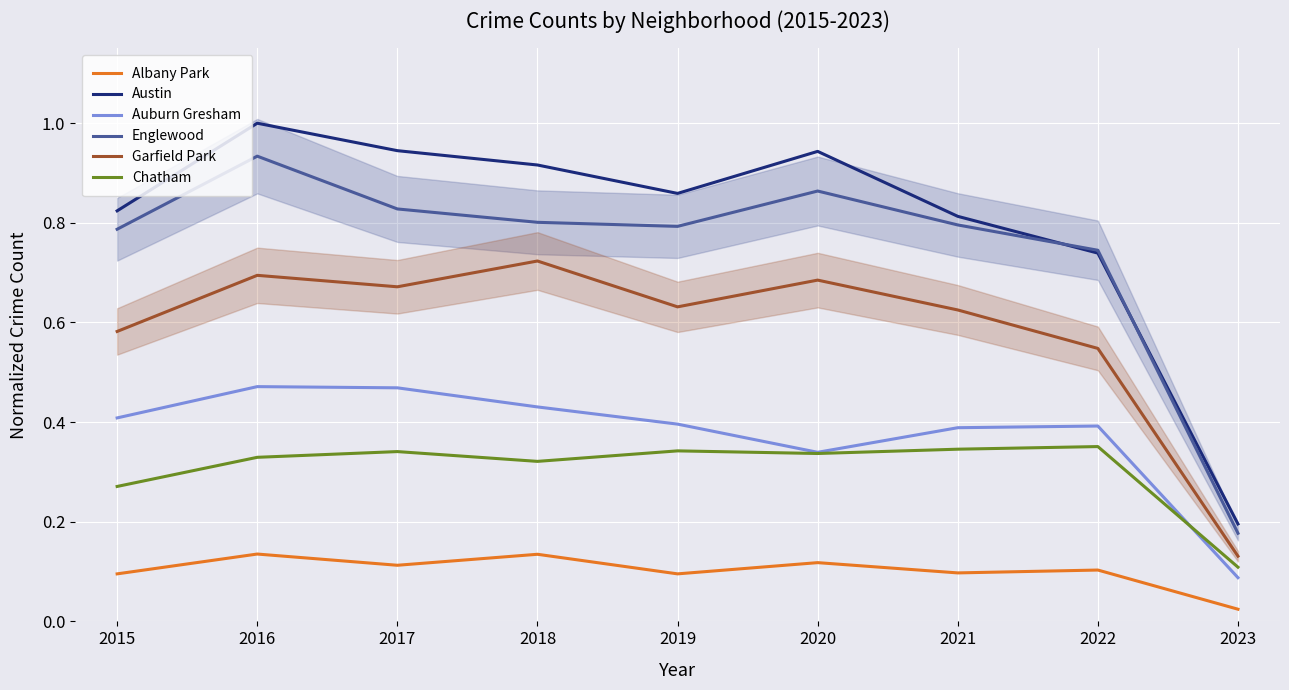

True or false: Englewood has a value of 0.9 at 2020.

True